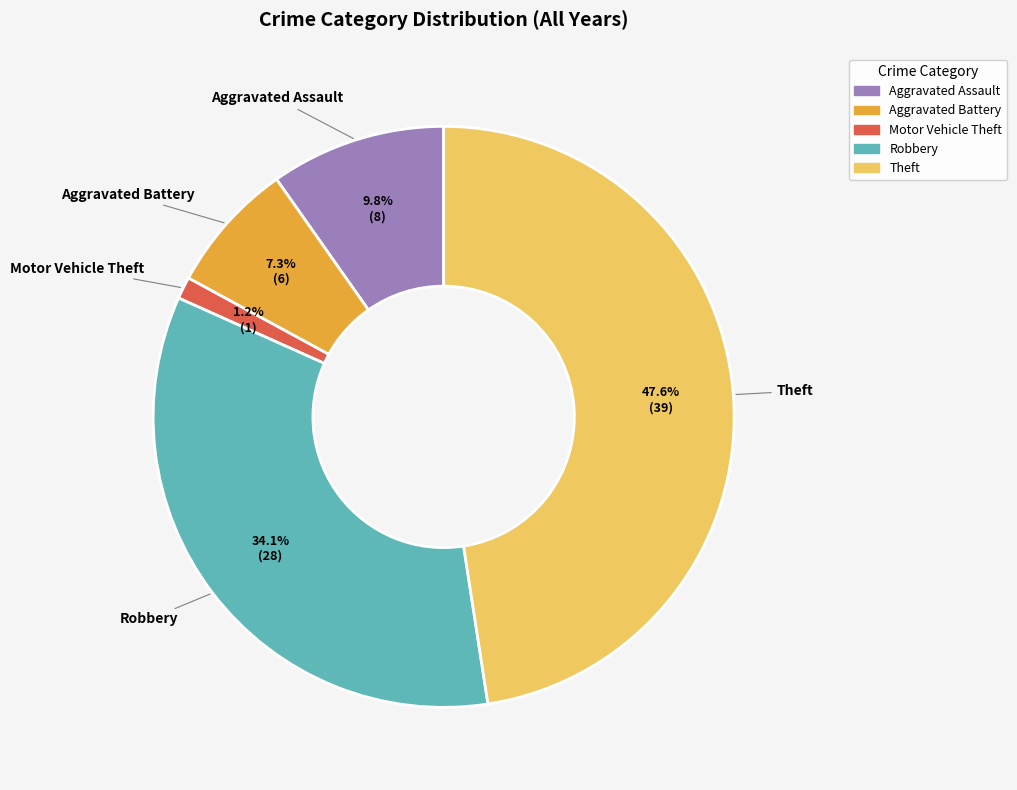

What percentage do Aggravated Assault and Motor Vehicle Theft together represent?

11.0%